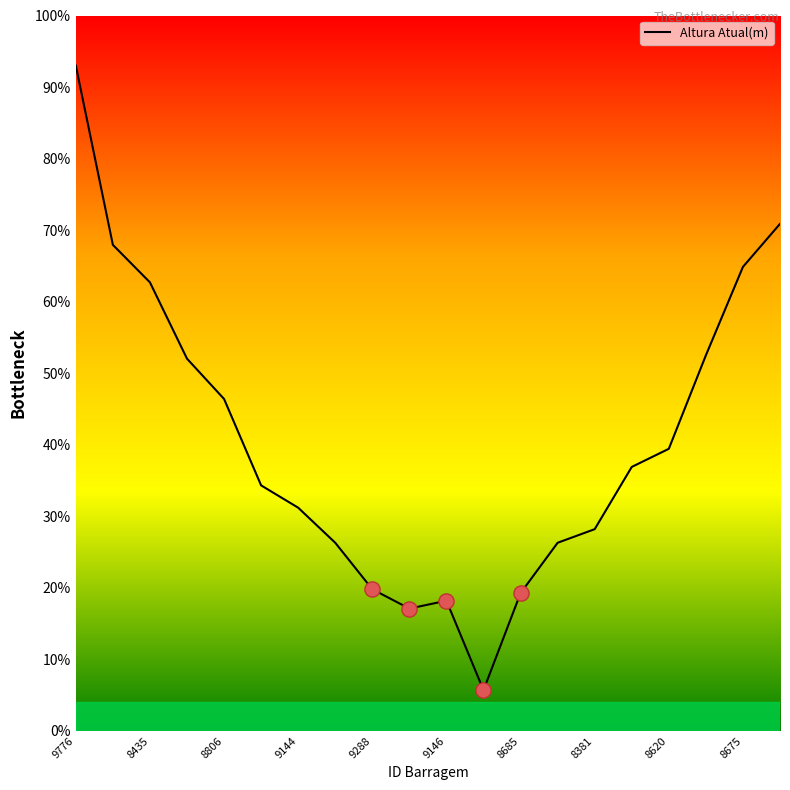

What is the greatest value displayed?

93.0